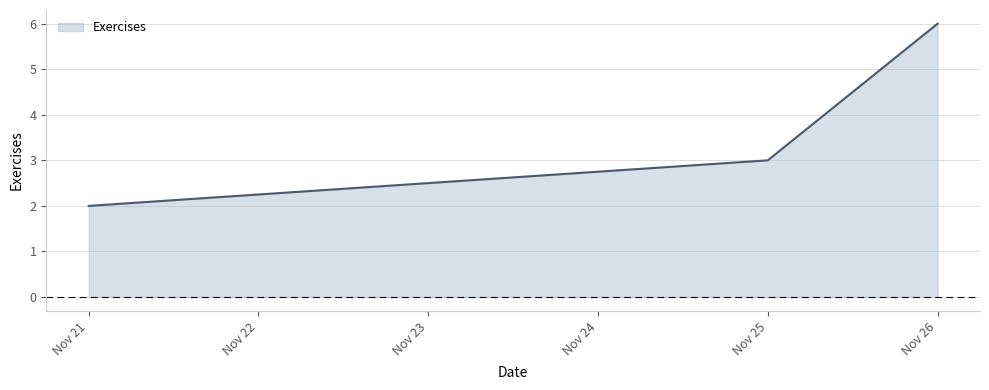

What is the value of the 2nd point from the left?

3